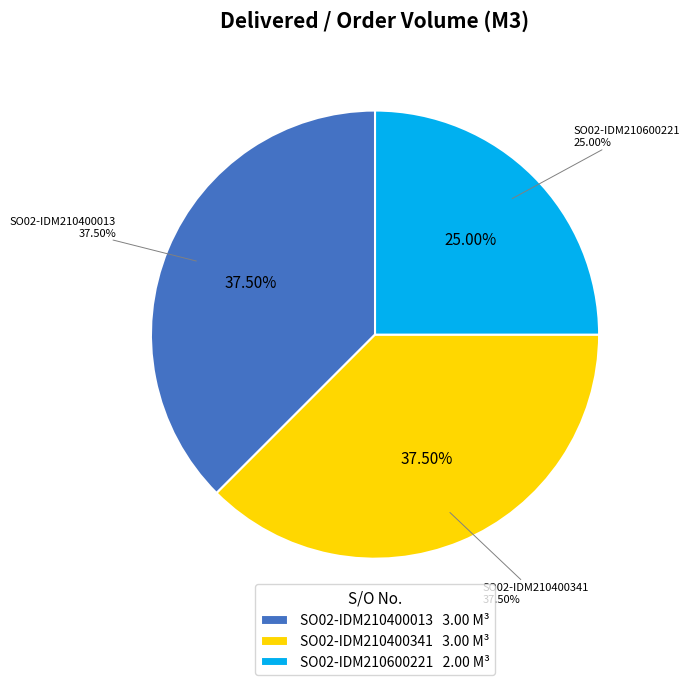

True or false: SO02-IDM210400013 accounts for 45% of the total.

False